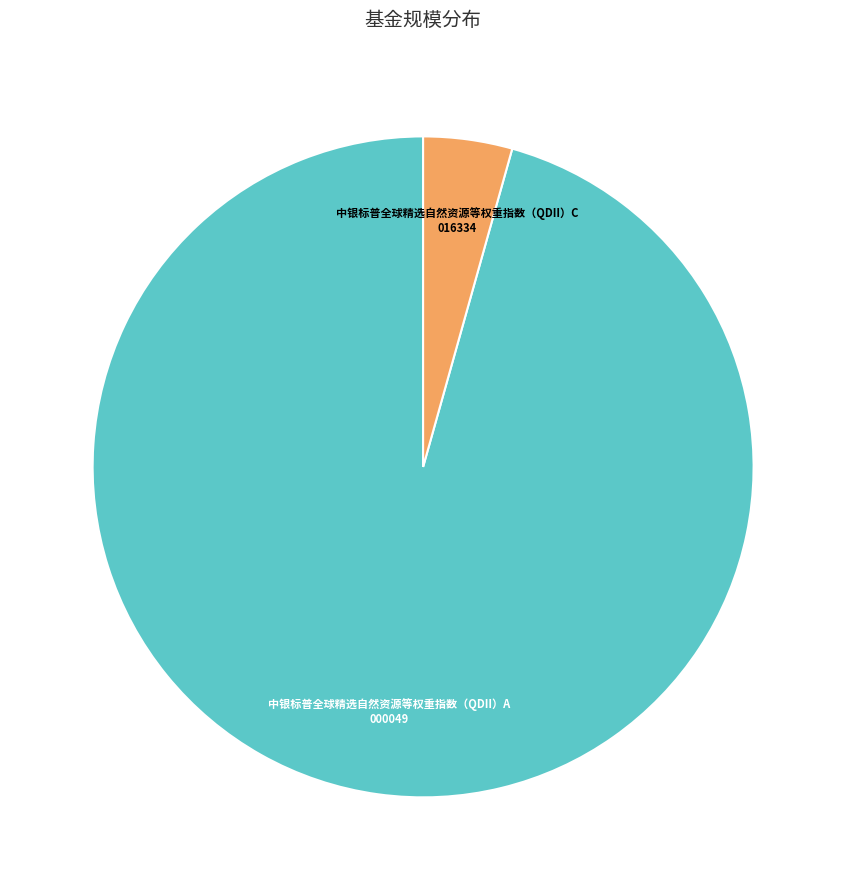

Does any single category account for the majority?

Yes